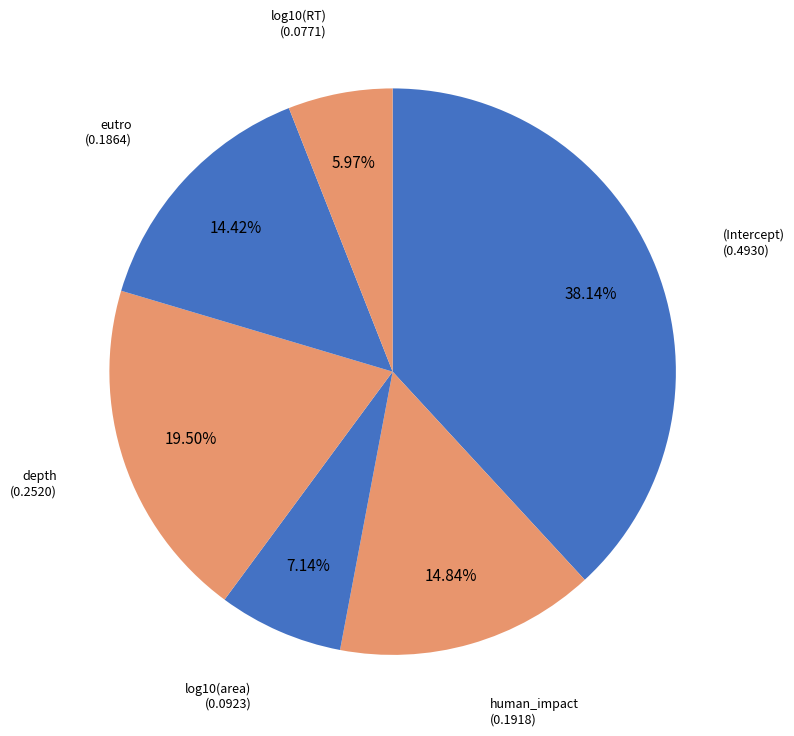

Which slice is the smallest?

log10(RT)